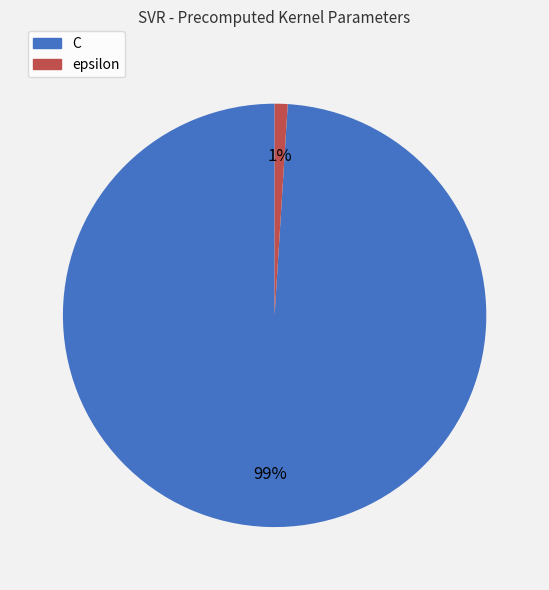

To the nearest percent, what is the combined percentage of epsilon and C?

100%